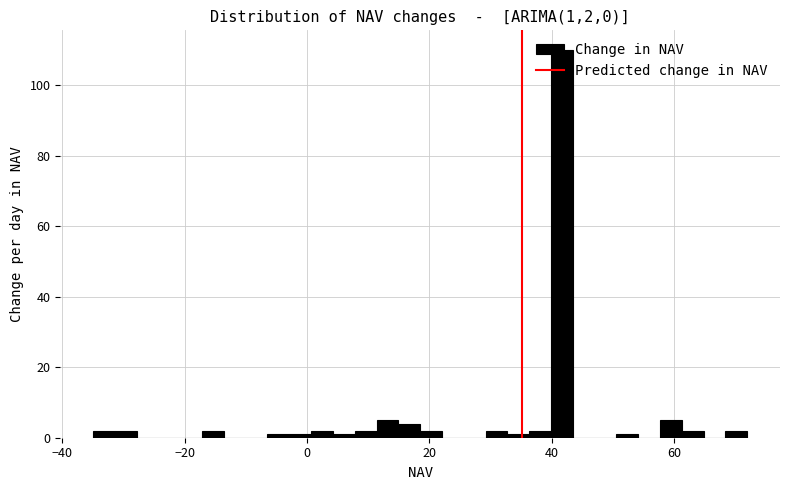

Around what value on the x-axis is the tallest bar? Give the approximate position of its centre, as read against the axis.

42